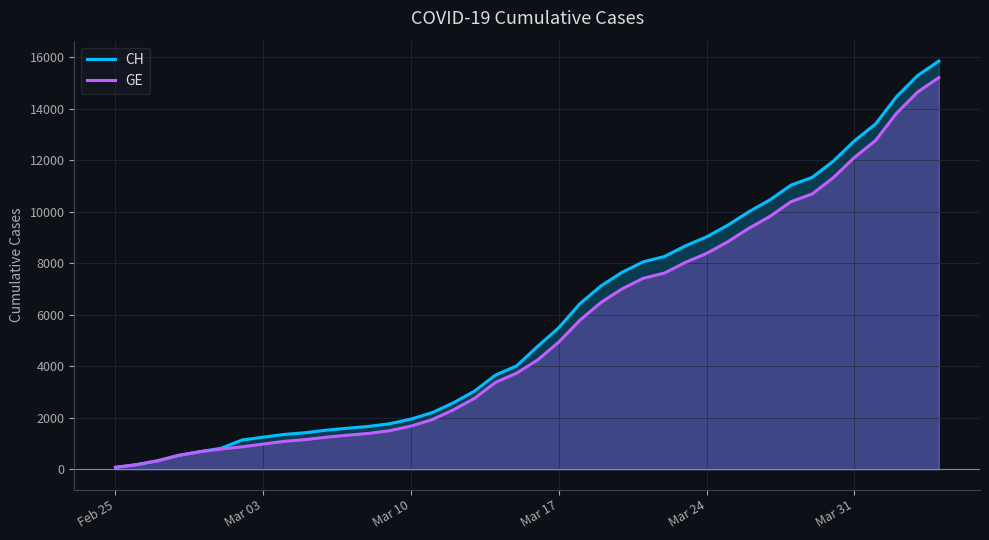

List the series in order of their peak value, highest first.

CH, GE